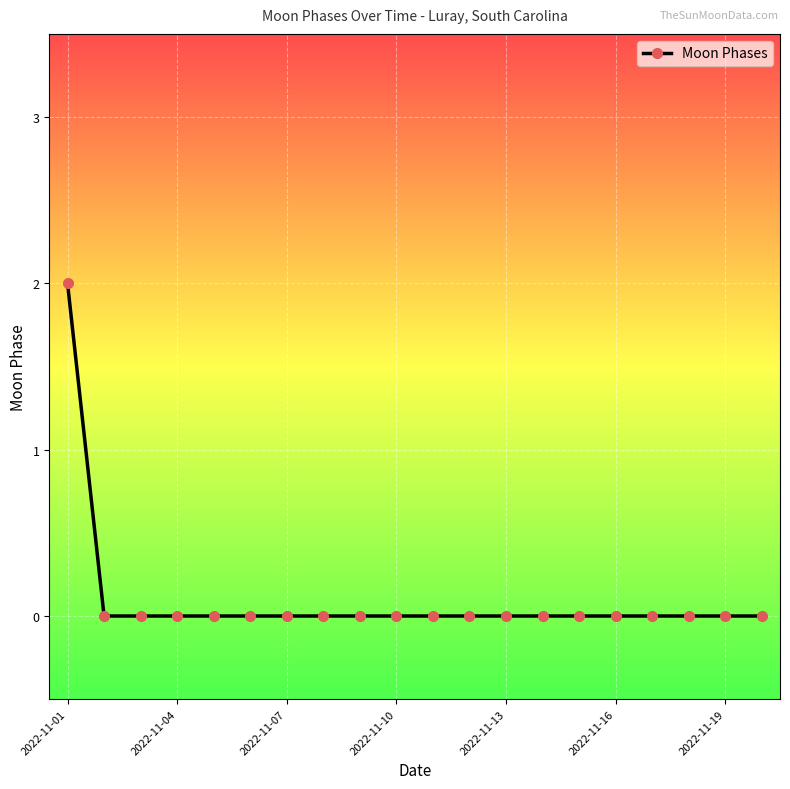

Reading left to right, transcribe all the data shown in this chart.

2	0	0	0	0	0	0	0	0	0	0	0	0	0	0	0	0	0	0	0